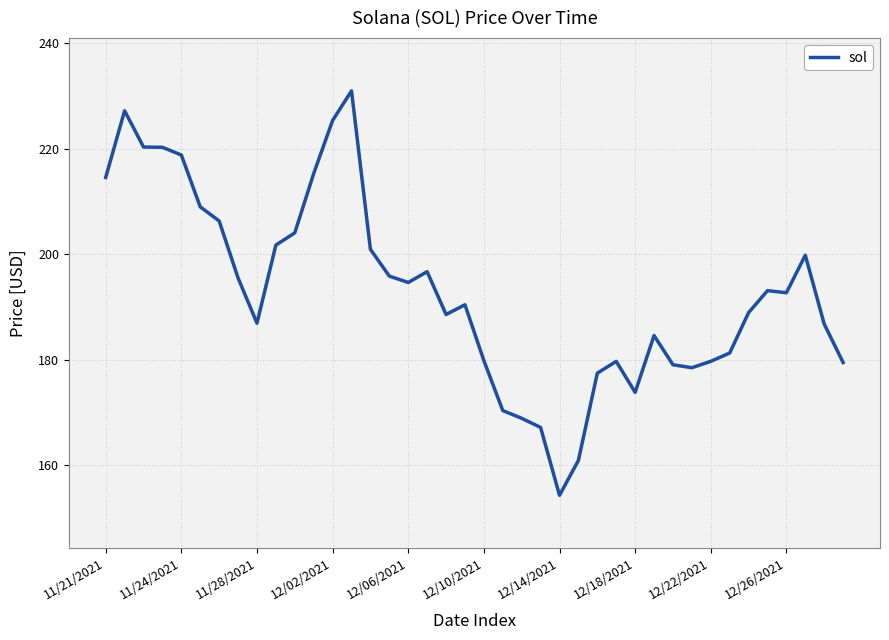

What is the smallest value displayed?

154.3